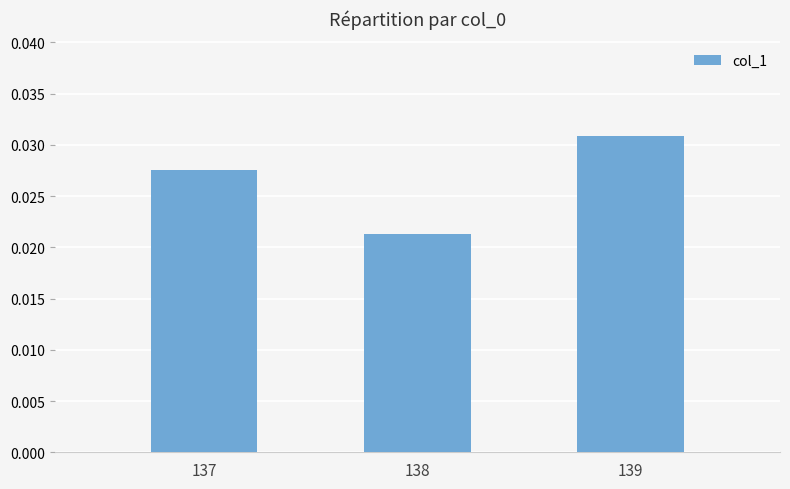

How many distinct data groups are displayed?

1